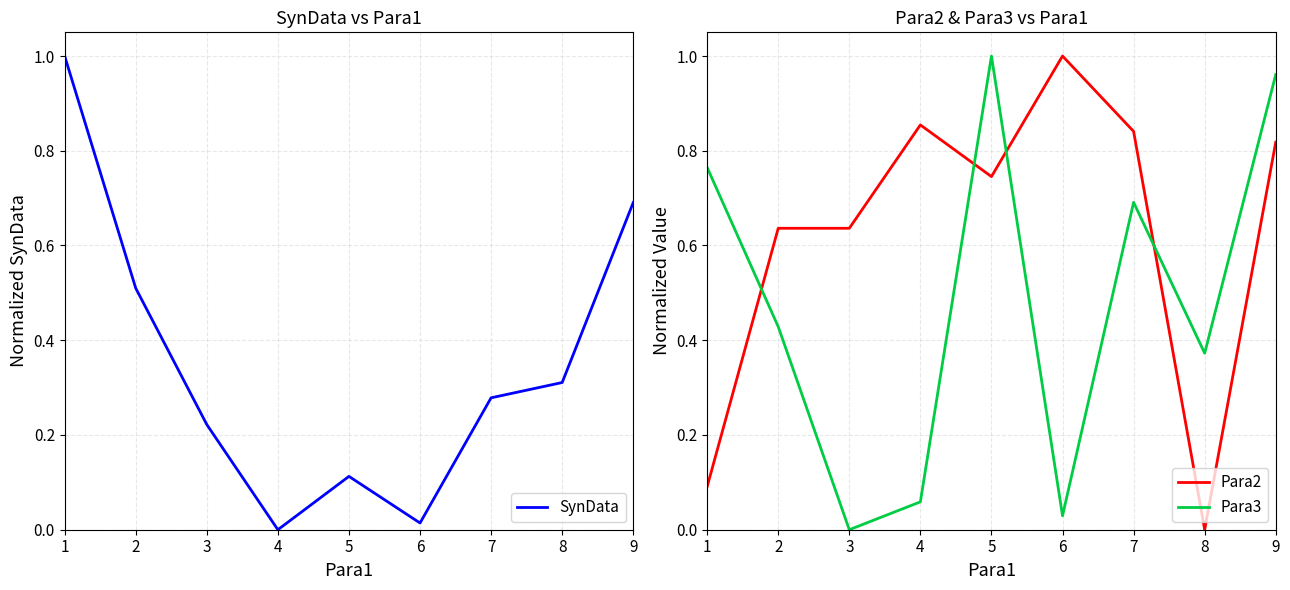

At which category is the sum across all series the highest?

9